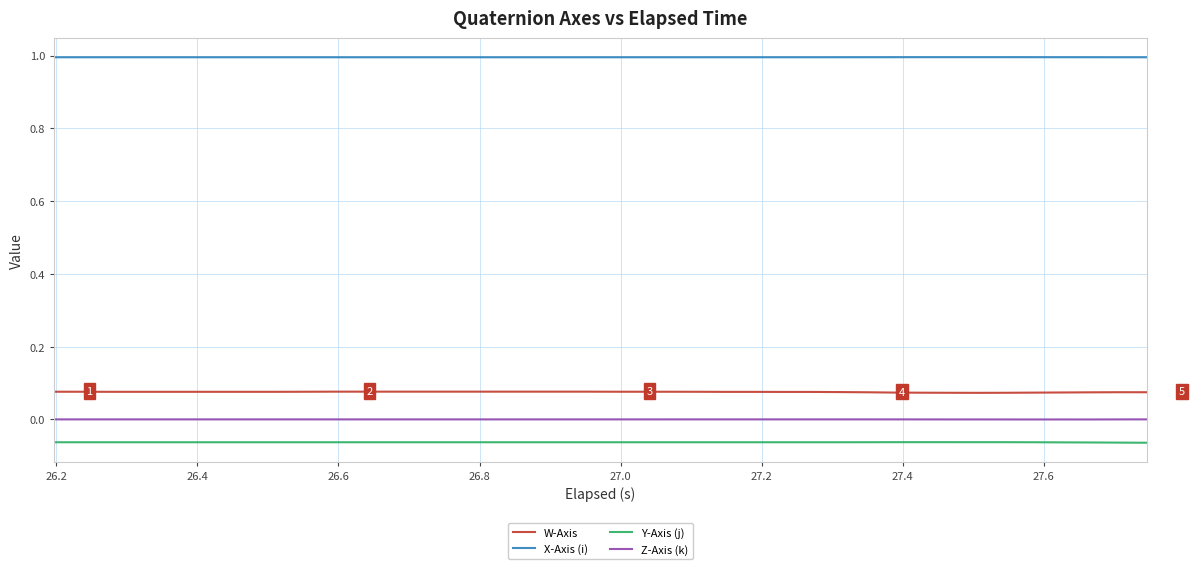

Which series has the largest total across all categories?

X-Axis (i)